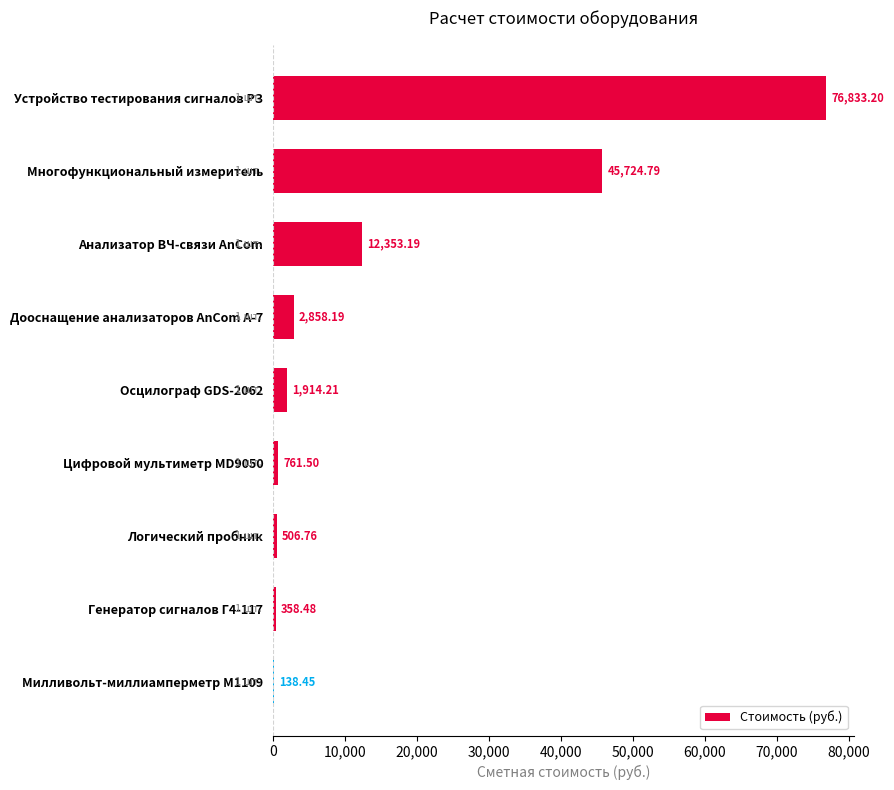

Which label corresponds to the largest value in the chart?

Устройство тестирования сигналов РЗ